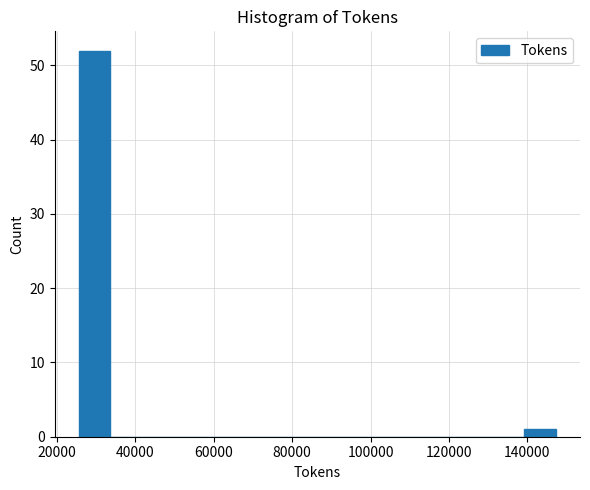

Reading left to right, list every bar in this chart as the range it spans on the x-axis followed by its height. Neither the bar edges nor the heights are printed on the chart, so give them approximately, as read against the axes.

26000 to 34000: 52
34000 to 42000: 0
42000 to 50000: 0
50000 to 58000: 0
58000 to 66000: 0
66000 to 74000: 0
74000 to 82000: 0
82000 to 90000: 0
90000 to 98000: 0
98000 to 106000: 0
106000 to 114000: 0
114000 to 124000: 0
124000 to 132000: 0
132000 to 140000: 0
140000 to 148000: 1